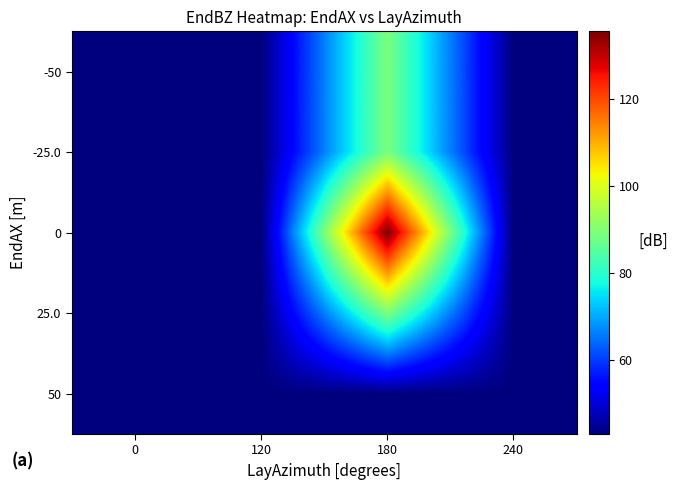

Reading right to left, transcribe all the data shown in this chart.

-50: 240=43.0	180=89.3	120=43.0	0=43.0
-25.0: 240=43.0	180=89.3	120=43.0	0=43.0
0: 240=43.0	180=135.6	120=43.0	0=43.0
25.0: 240=43.0	180=89.3	120=43.0	0=43.0
50: 240=43.0	180=43.0	120=43.0	0=43.0